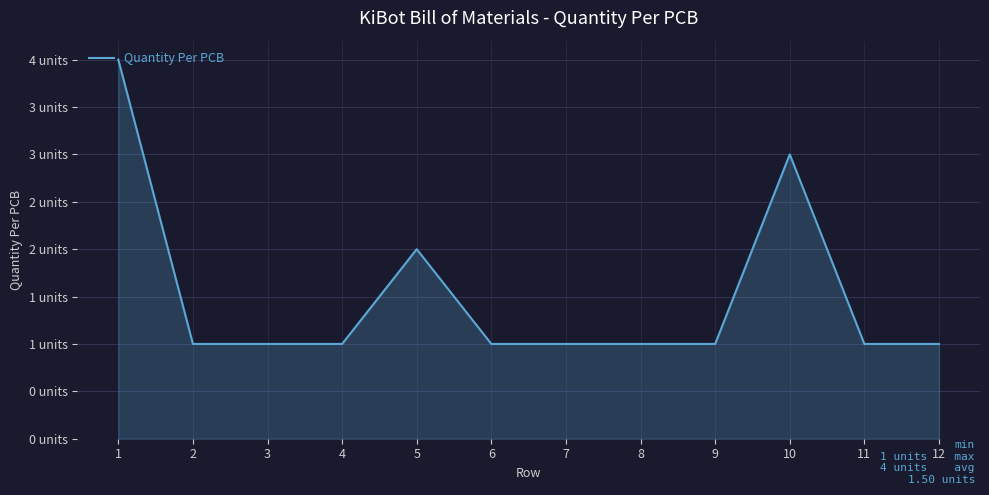

Is it true that the value at 12 is 1?

True